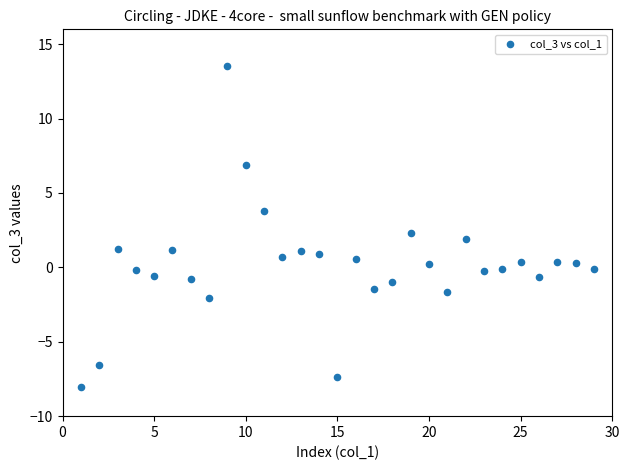

What is the range of Y values (max minus min)?

21.5